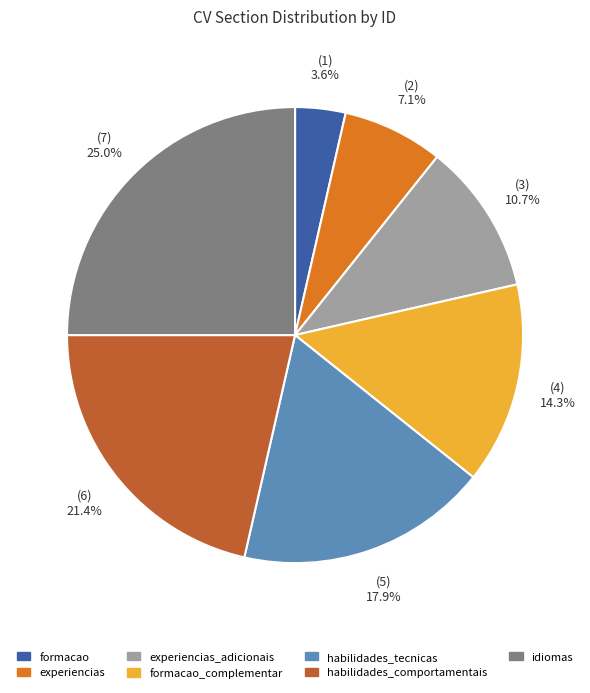

Rank the categories by value from highest to lowest.

idiomas, habilidades_comportamentais, habilidades_tecnicas, formacao_complementar, experiencias_adicionais, experiencias, formacao